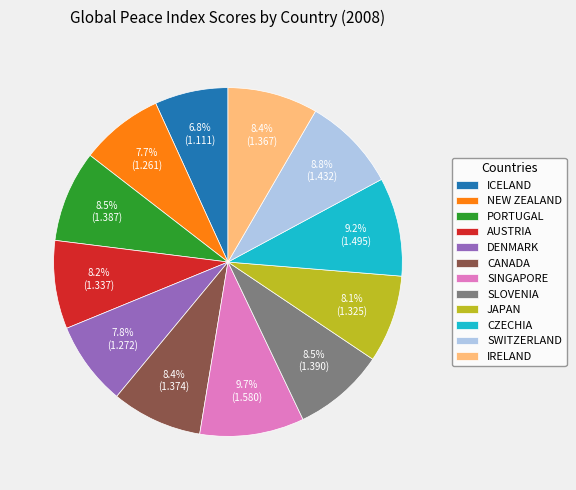

Which category has the biggest portion of the pie?

SINGAPORE